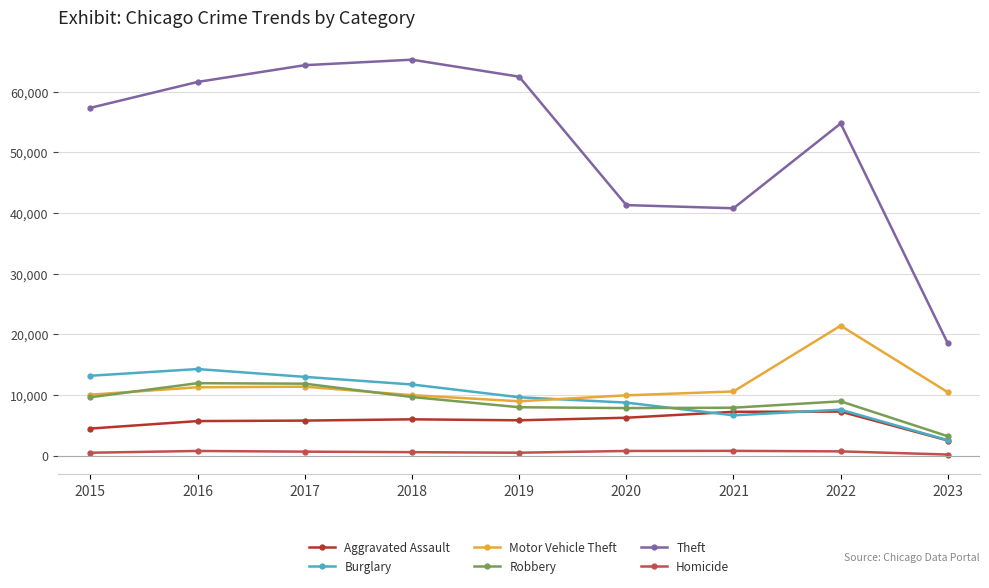

What is the average value of the Homicide series?

616